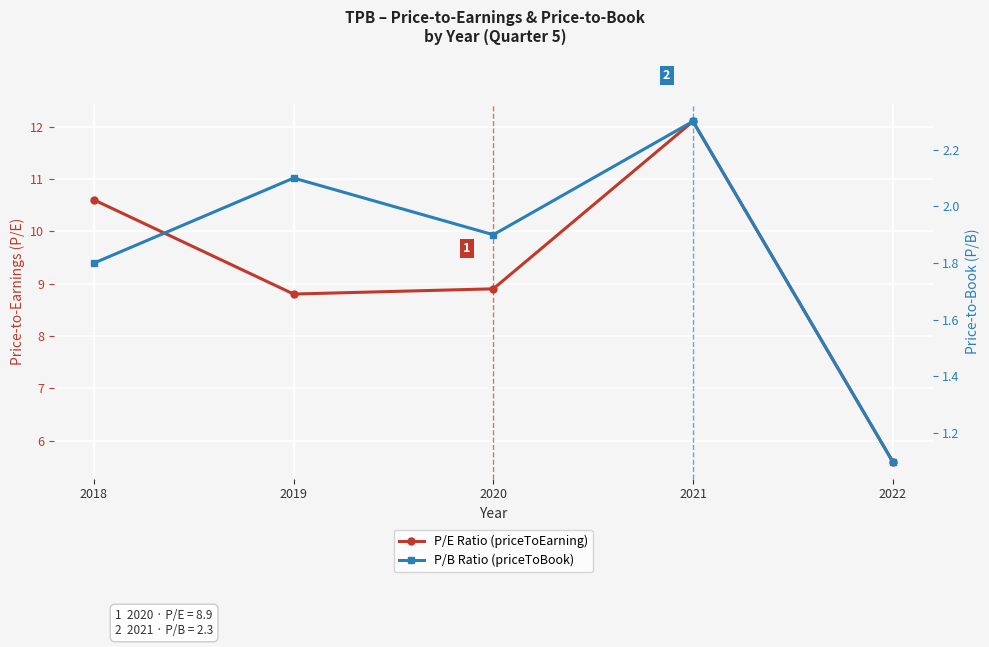

Is the value of P/E Ratio (priceToEarning) at 2020 greater than the value of P/B Ratio (priceToBook) at 2022?

Yes